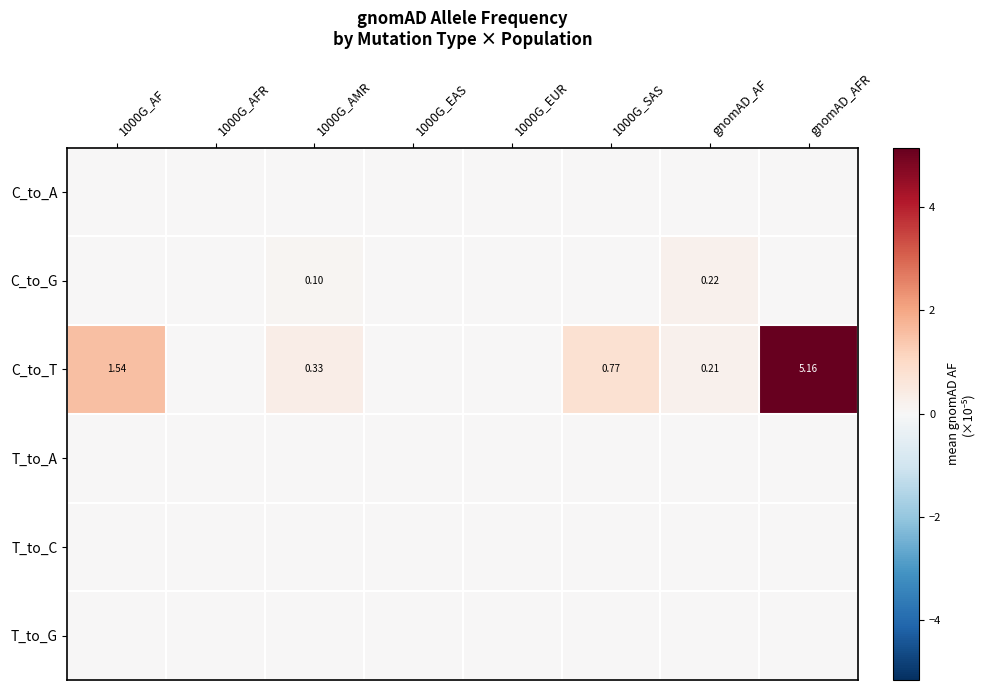

Which has a higher value, 1000G_EAS or 1000G_AFR?

1000G_EAS